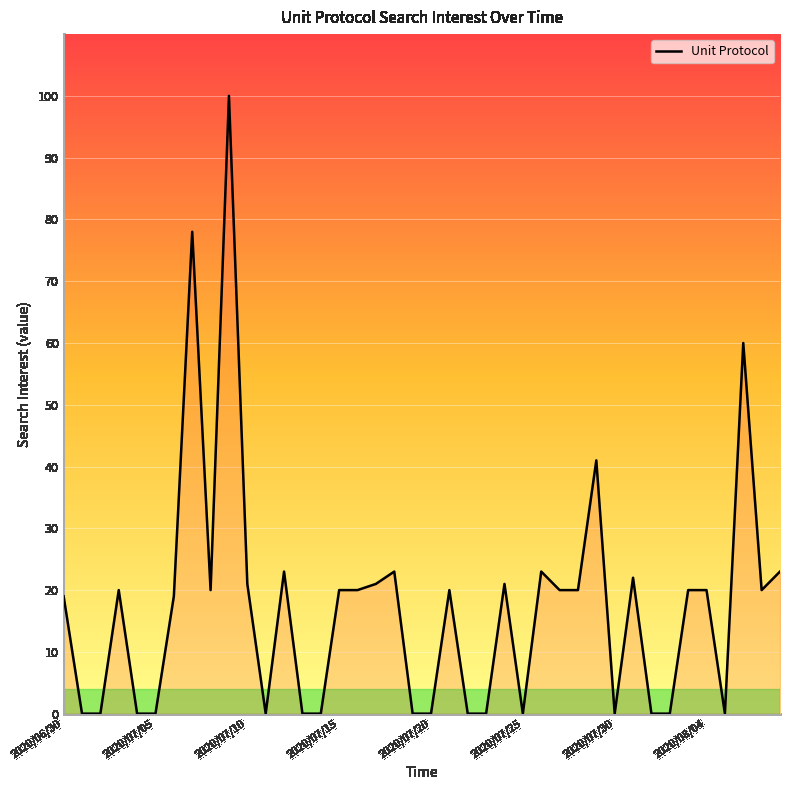

Does the chart have visible grid lines?

Yes